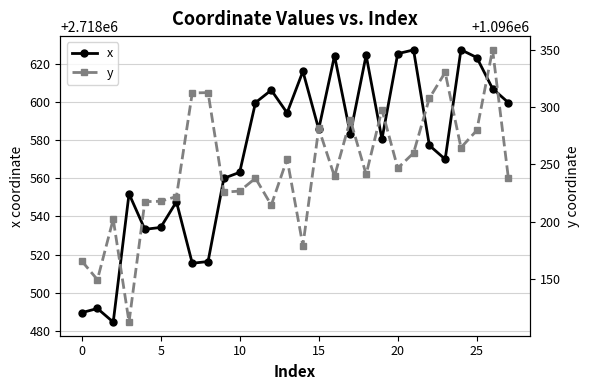

True or false: x and y intersect in this chart.

False